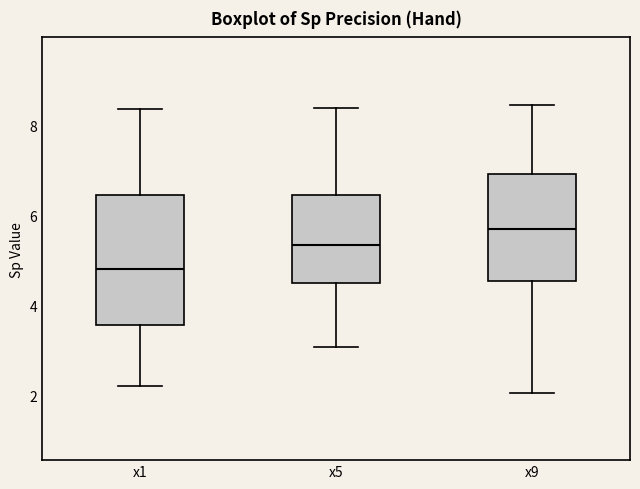

Comparing the boxes themselves (not the whiskers), which one is the tallest?

x1